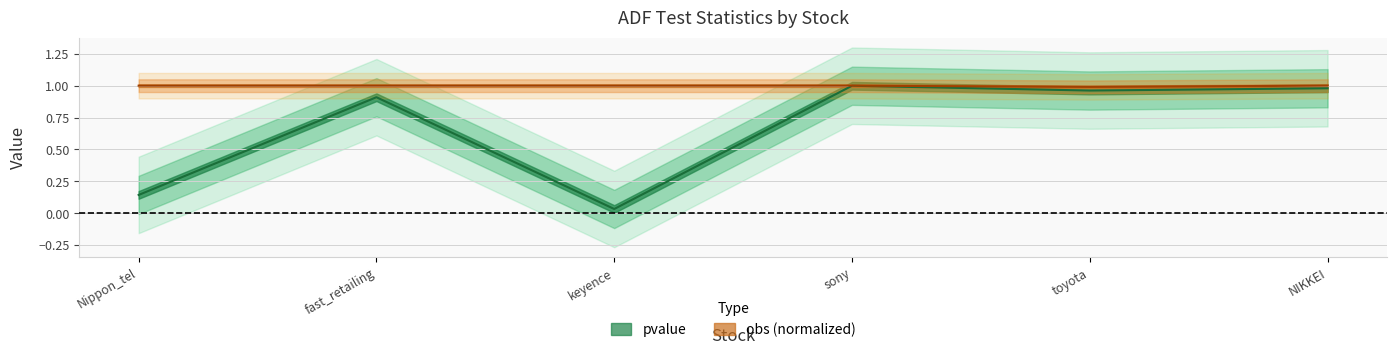

Reading left to right, extract all data points from this chart.

pvalue: Nippon_tel=0.1	fast_retailing=0.9	keyence=0.0	sony=1.0	toyota=1.0	NIKKEI=1.0
obs: Nippon_tel=1.0	fast_retailing=1.0	keyence=1.0	sony=1.0	toyota=1.0	NIKKEI=1.0